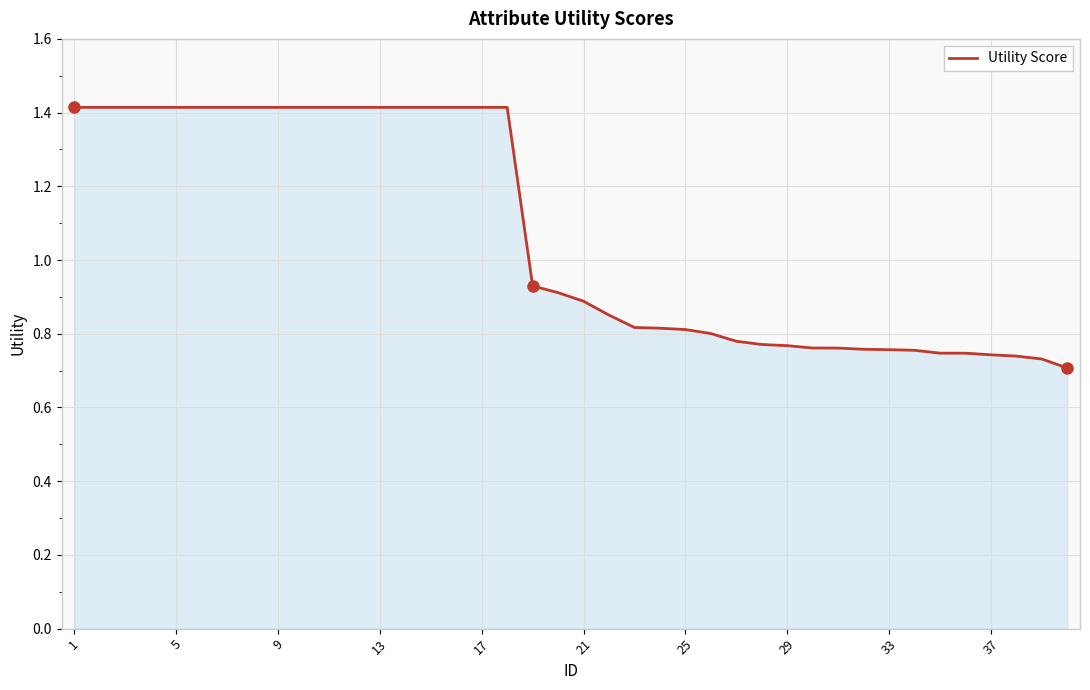

What is the greatest value displayed?

1.4